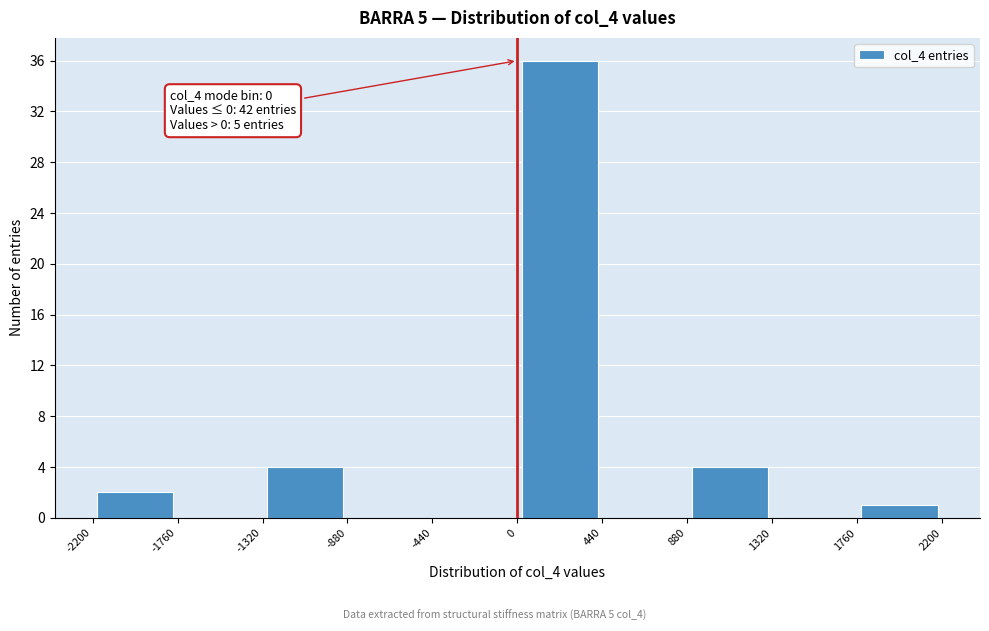

Which range on the x-axis has the tallest bar?

0 to 440